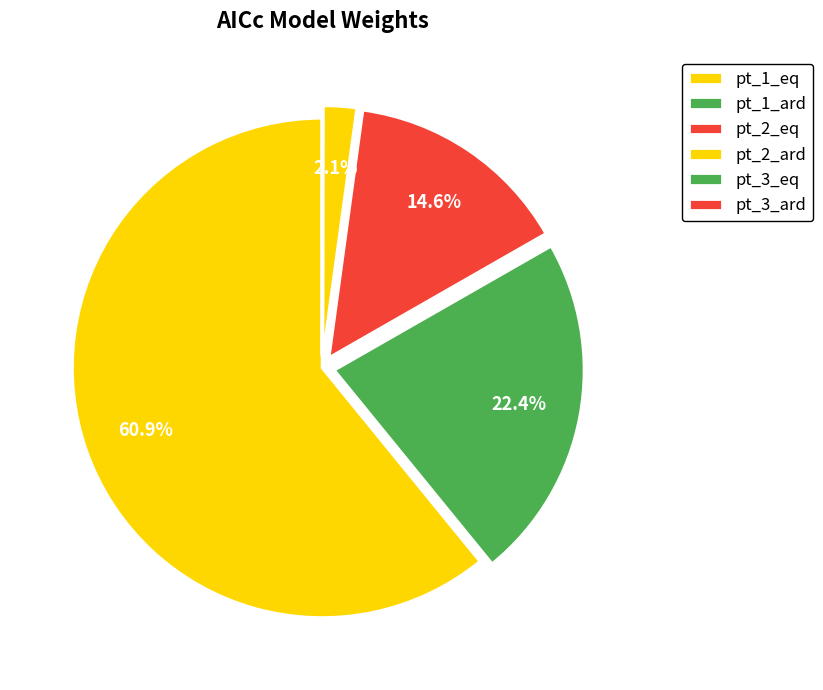

Count the number of slices in the pie.

6